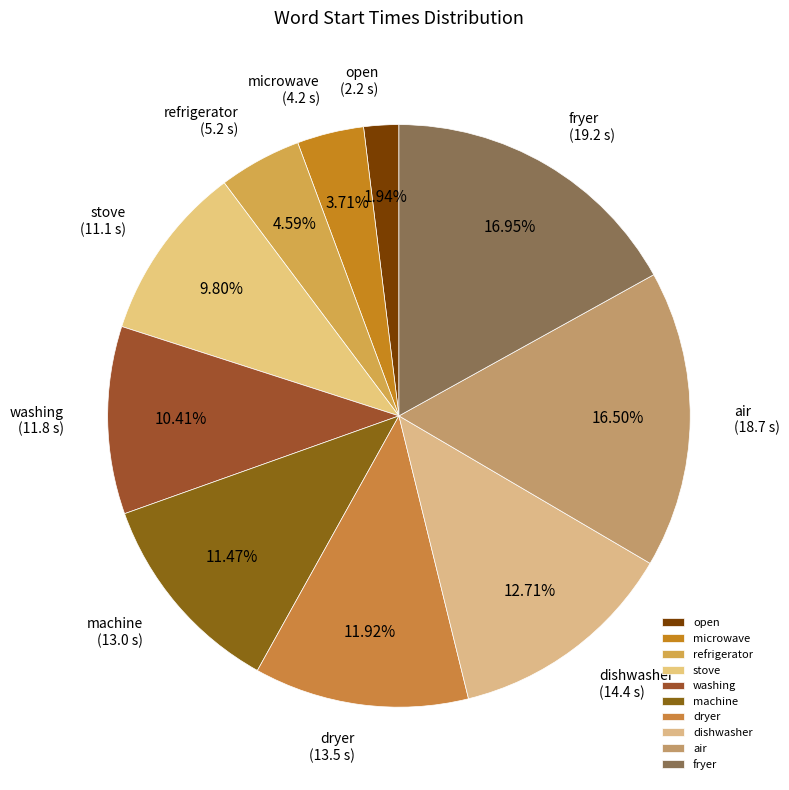

To the nearest percent, what is the difference between the open and refrigerator slice percentages?

3%